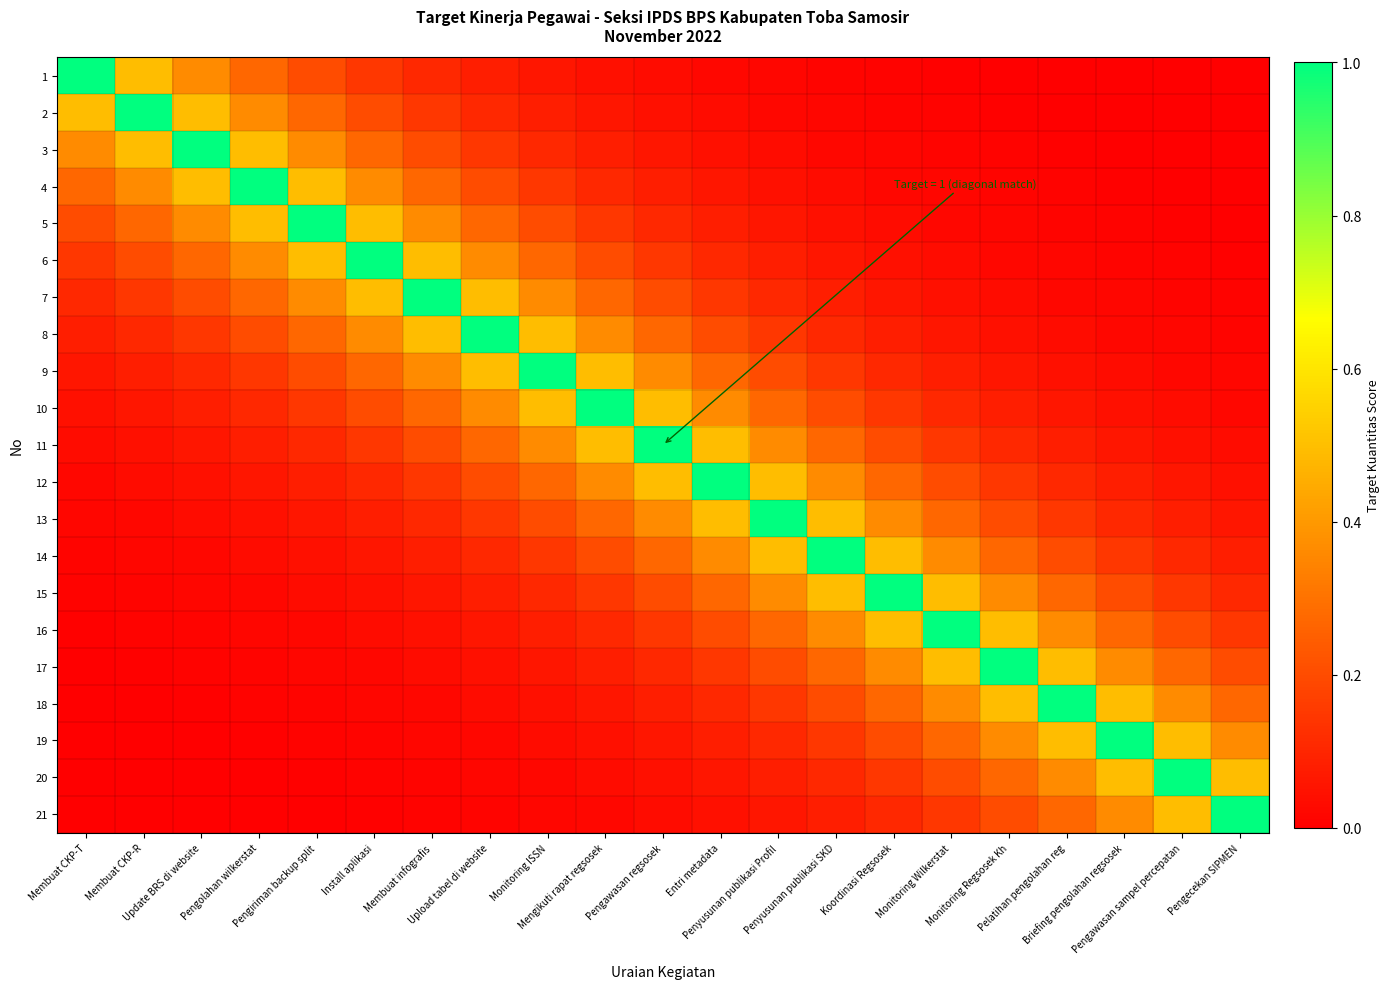

At how many categories does at least one series exceed 0?

21